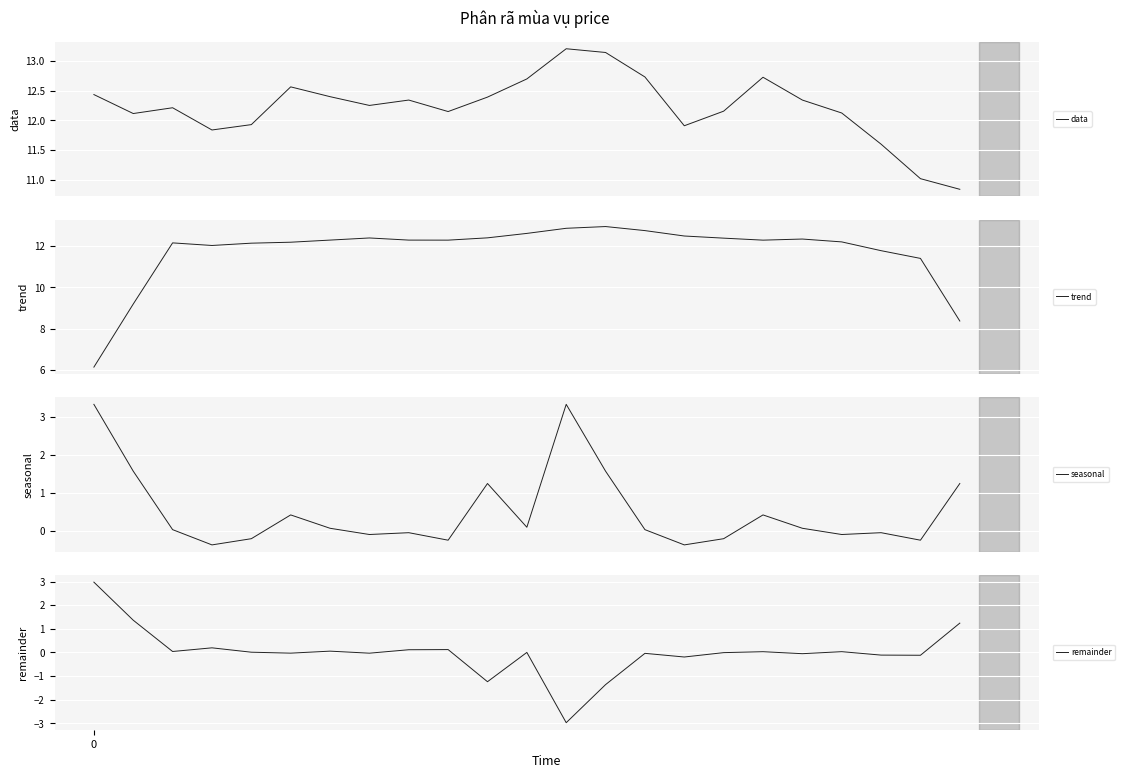

In data, how many points are higher than both neighbors (excluding endpoints)?

5